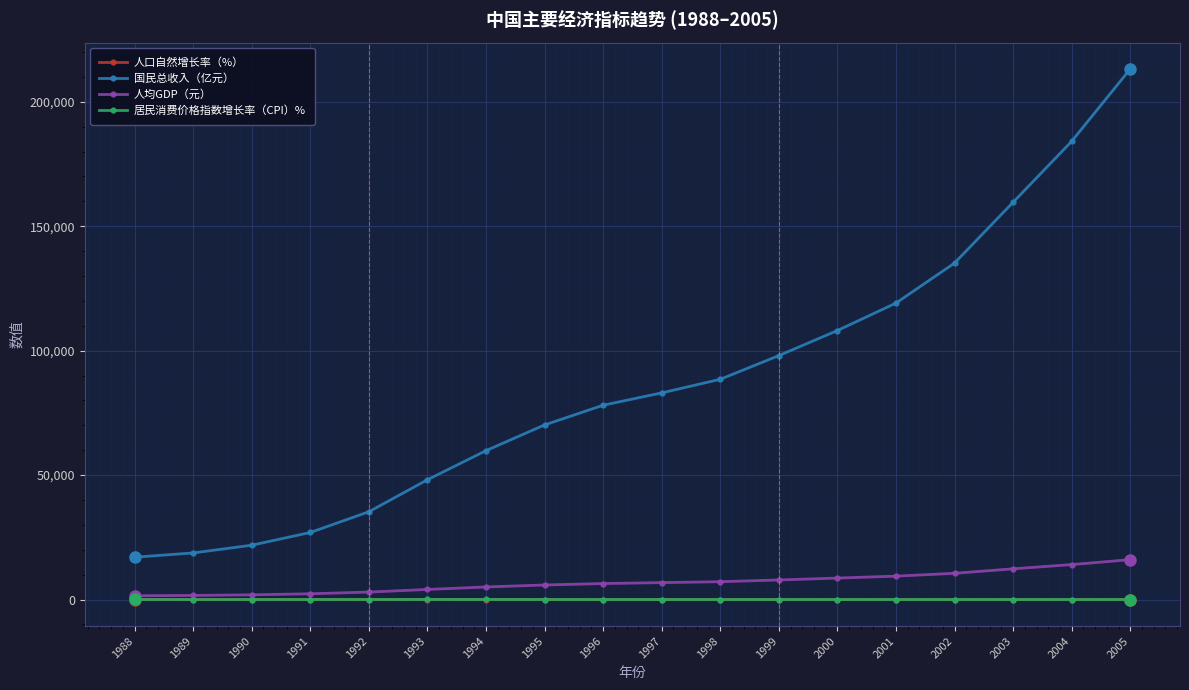

Which series changed the most between 1991 and 2002?

国民总收入（亿元）